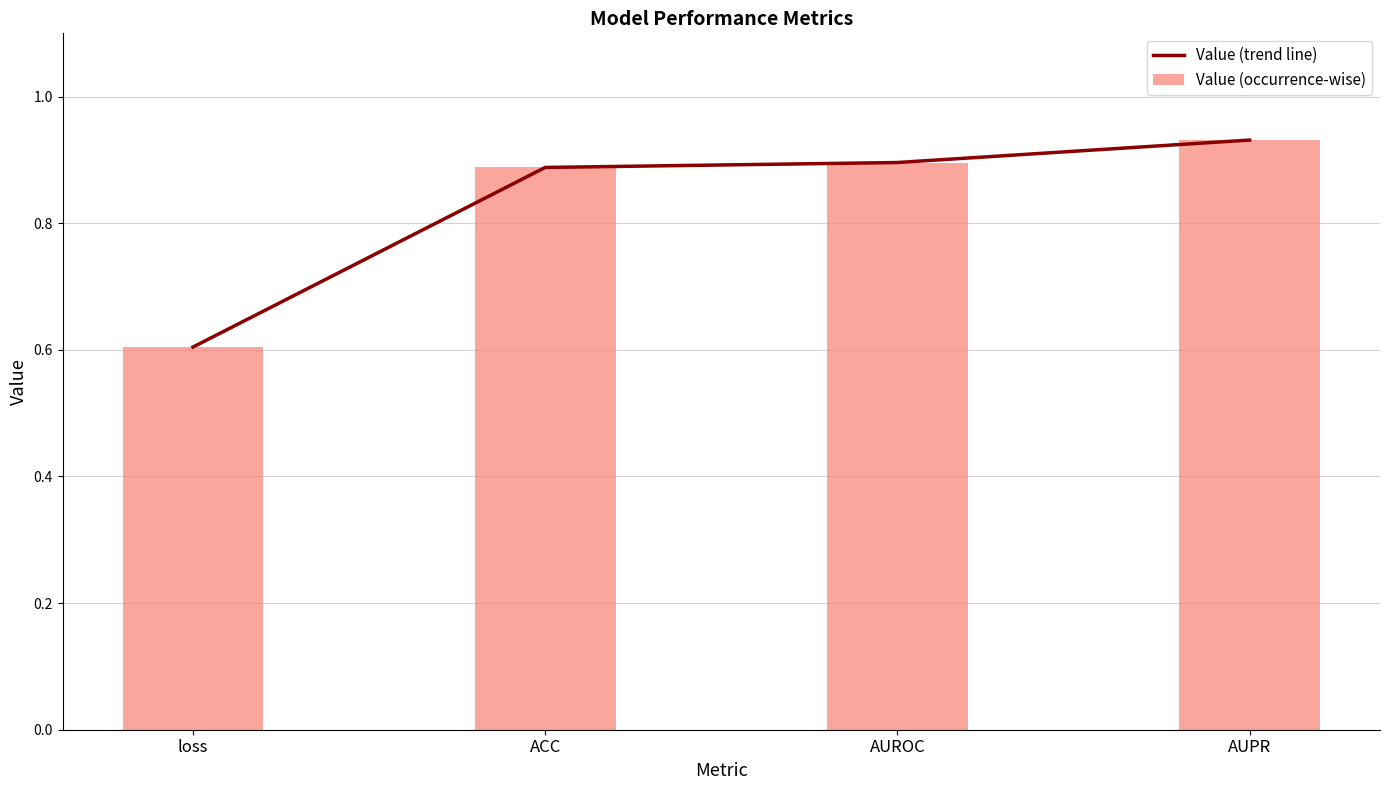

Rank the series by their maximum value, from highest to lowest.

Value (trend line), Value (occurrence-wise)